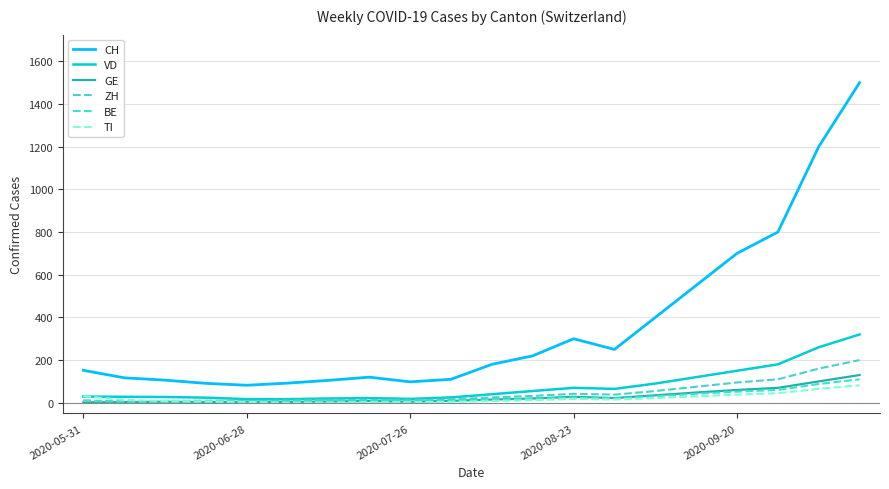

What are all the series names shown in the legend?

CH, VD, GE, ZH, BE, TI